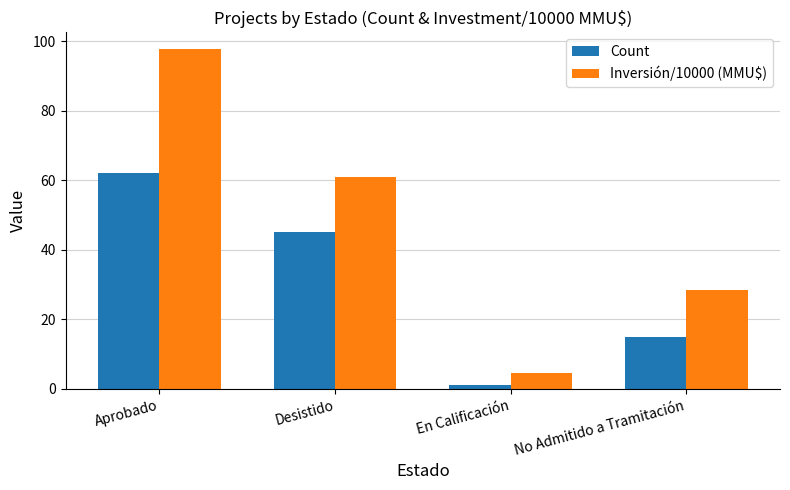

The value of Inversión/10000 (MMU$) at Aprobado is 67.7. True or false?

False